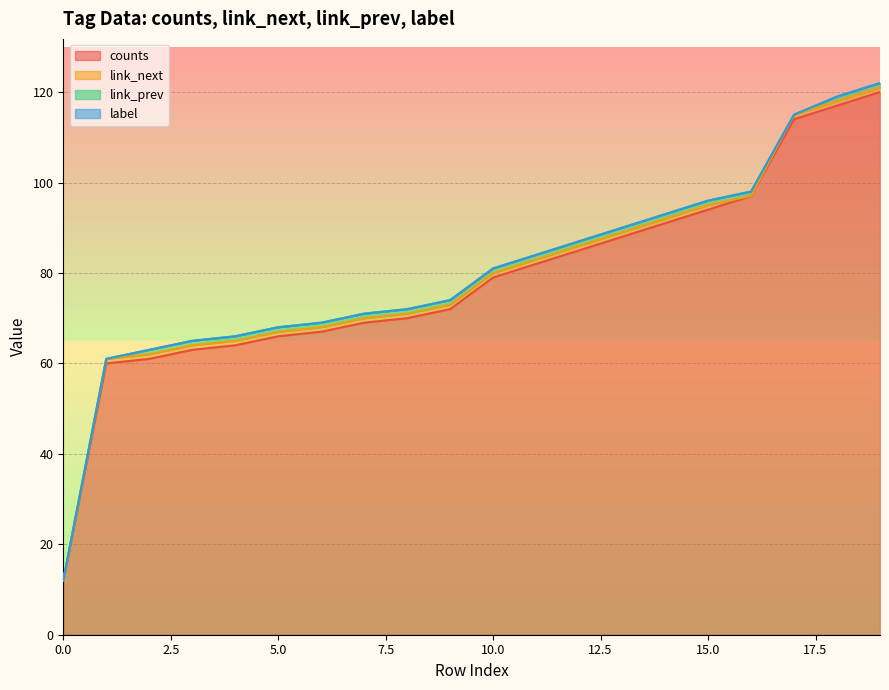

What is the average value of the link_next series?

1